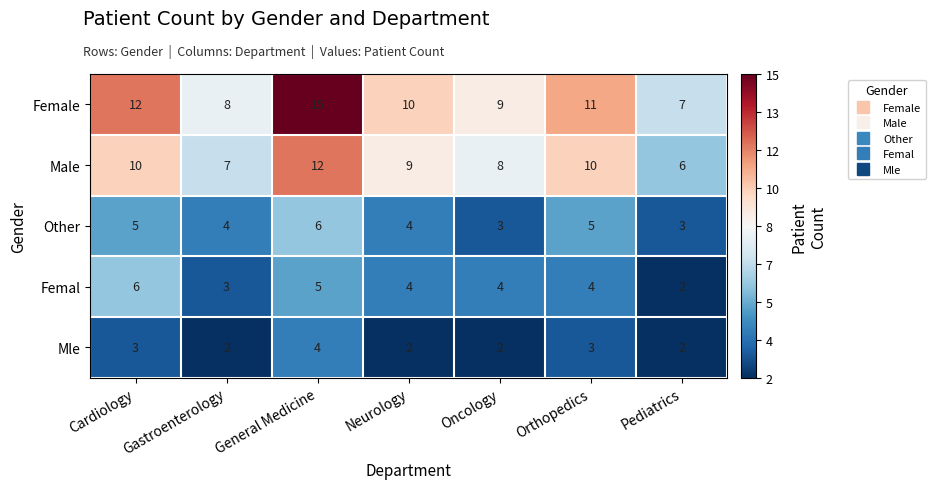

Where does the Femal series first go above 4?

Cardiology